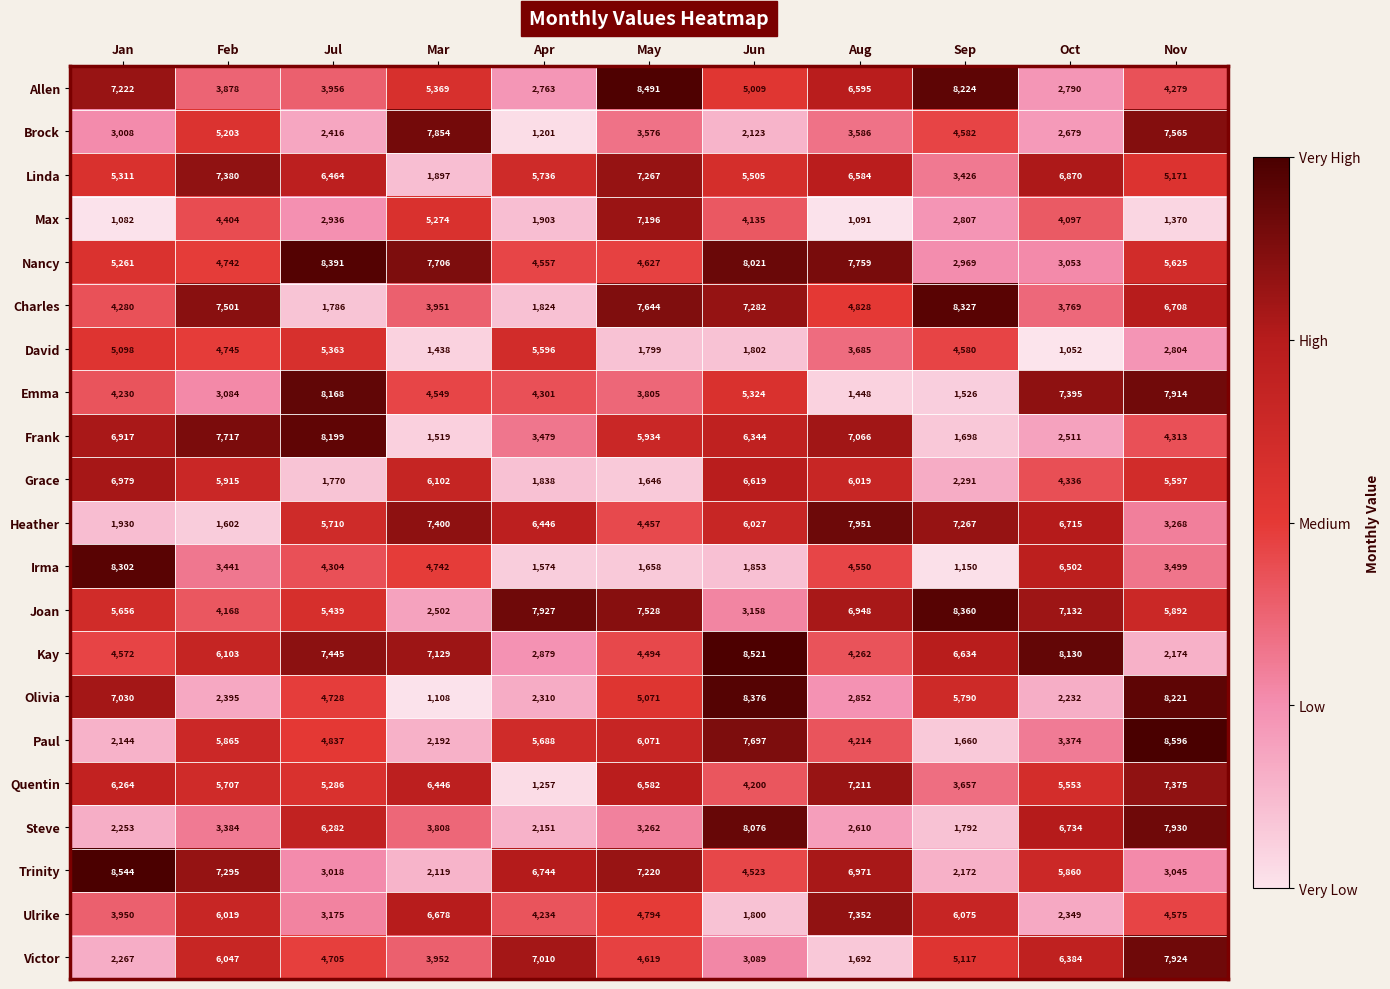

How many data points in David are less than 3685?

5